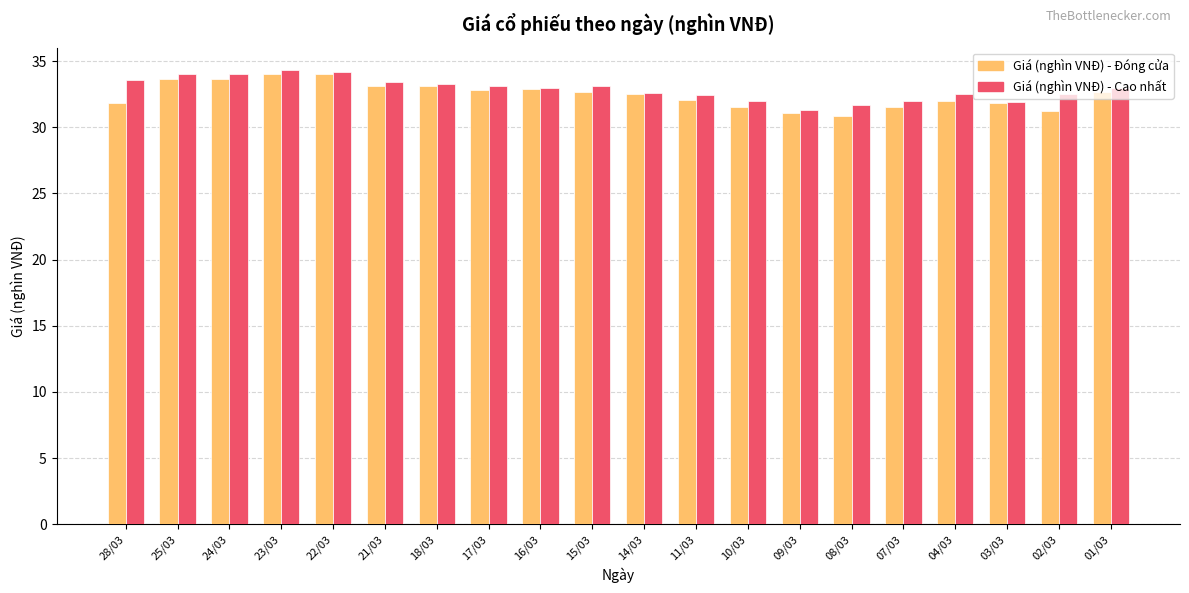

What are all the series names shown in the legend?

Giá (nghìn VNĐ) - Đóng cửa, Giá (nghìn VNĐ) - Cao nhất